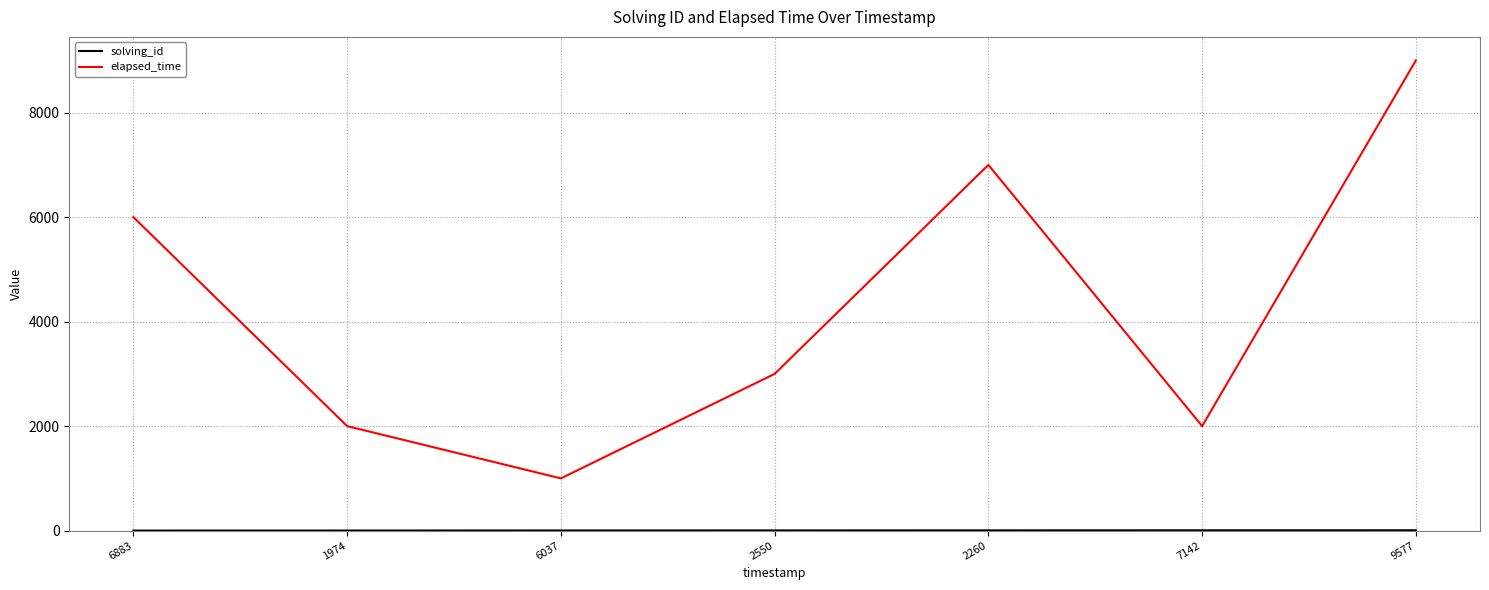

What is the maximum value for elapsed_time?

9000